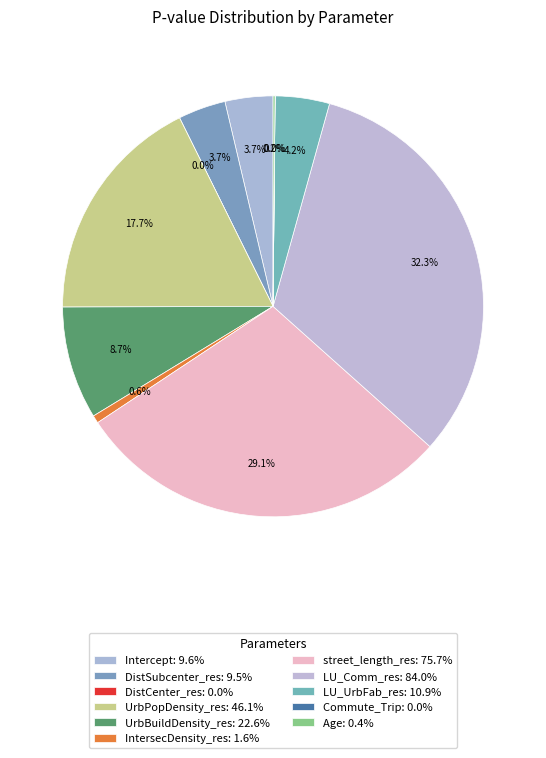

Which slice is the largest?

LU_Comm_res